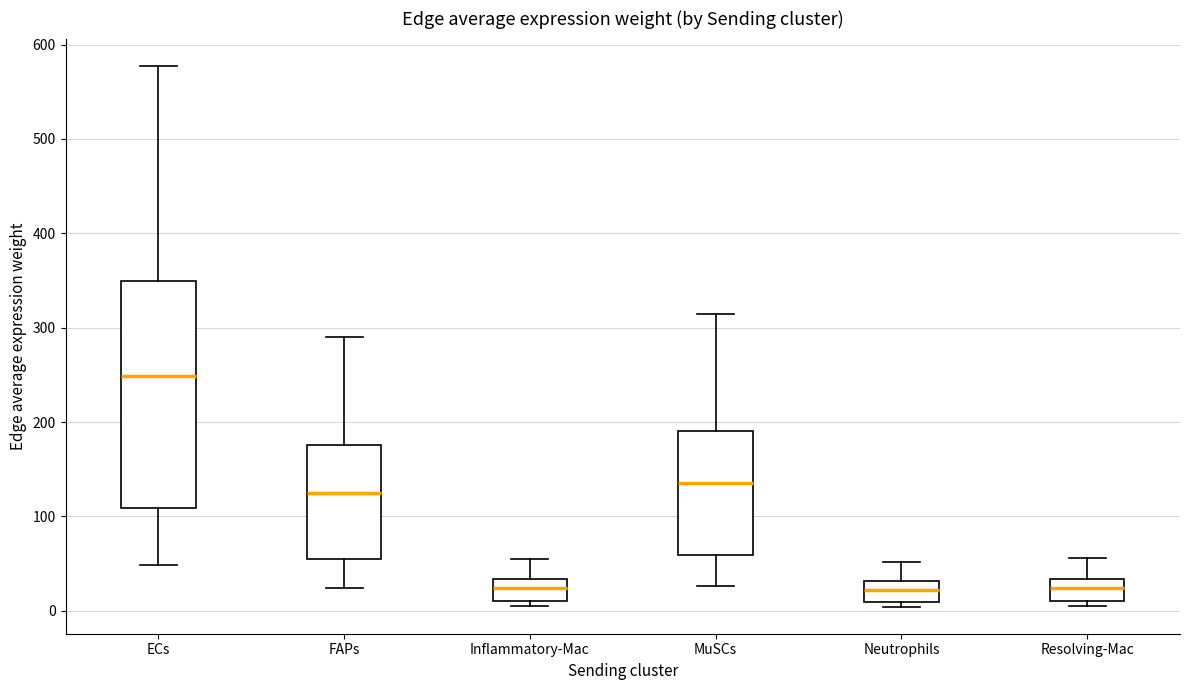

Reading left to right, read every box against the y-axis: the position of its median line, the range the box covers, and the ends of its whiskers. The values are not printed on the chart, so give them approximately, as read against the axis.

ECs: median 250, box 110 to 350, whiskers 50 to 580
FAPs: median 120, box 50 to 180, whiskers 20 to 290
Inflammatory-Mac: median 20, box 10 to 30, whiskers 0 to 60
MuSCs: median 140, box 60 to 190, whiskers 30 to 310
Neutrophils: median 20, box 10 to 30, whiskers 0 to 50
Resolving-Mac: median 20, box 10 to 30, whiskers 0 to 60